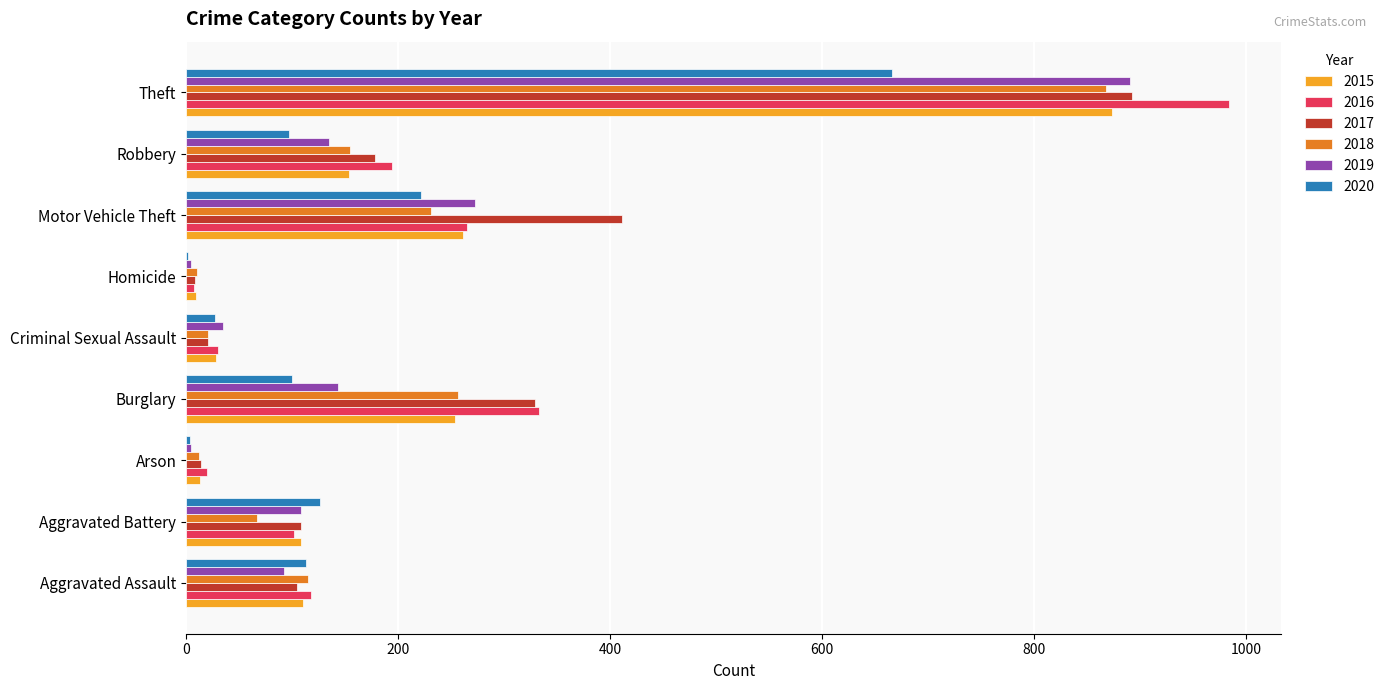

Where is 2019 nearest to the value 448?

Motor Vehicle Theft